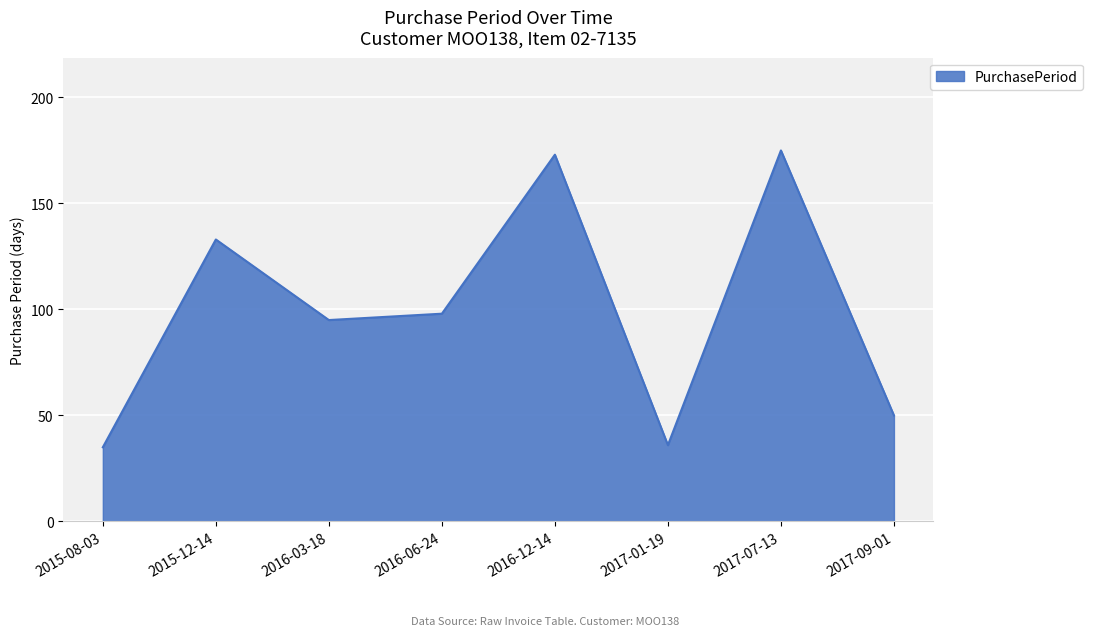

How many categories are shown in the chart?

8